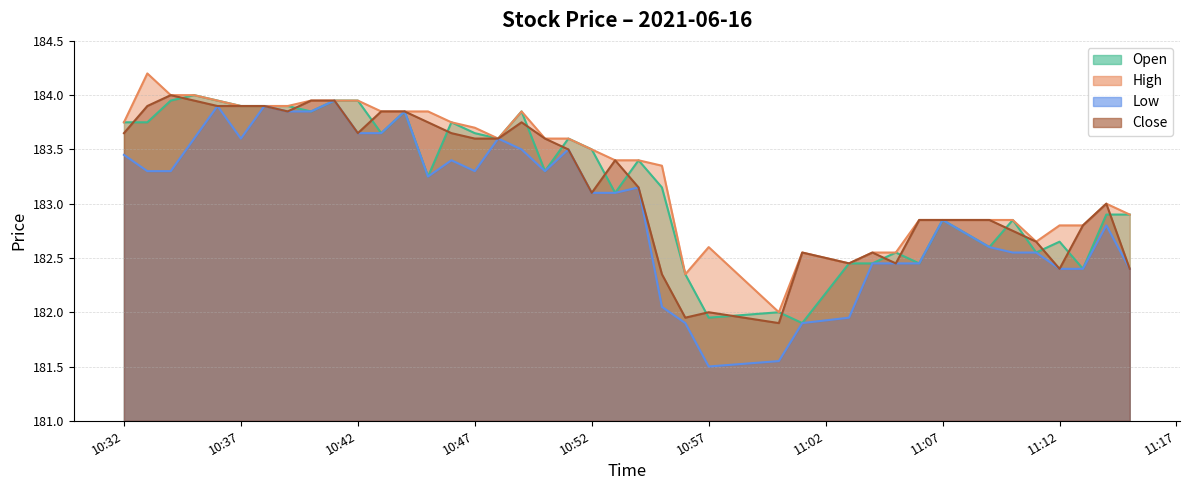

What value does the Close series have at 10:47?

183.6